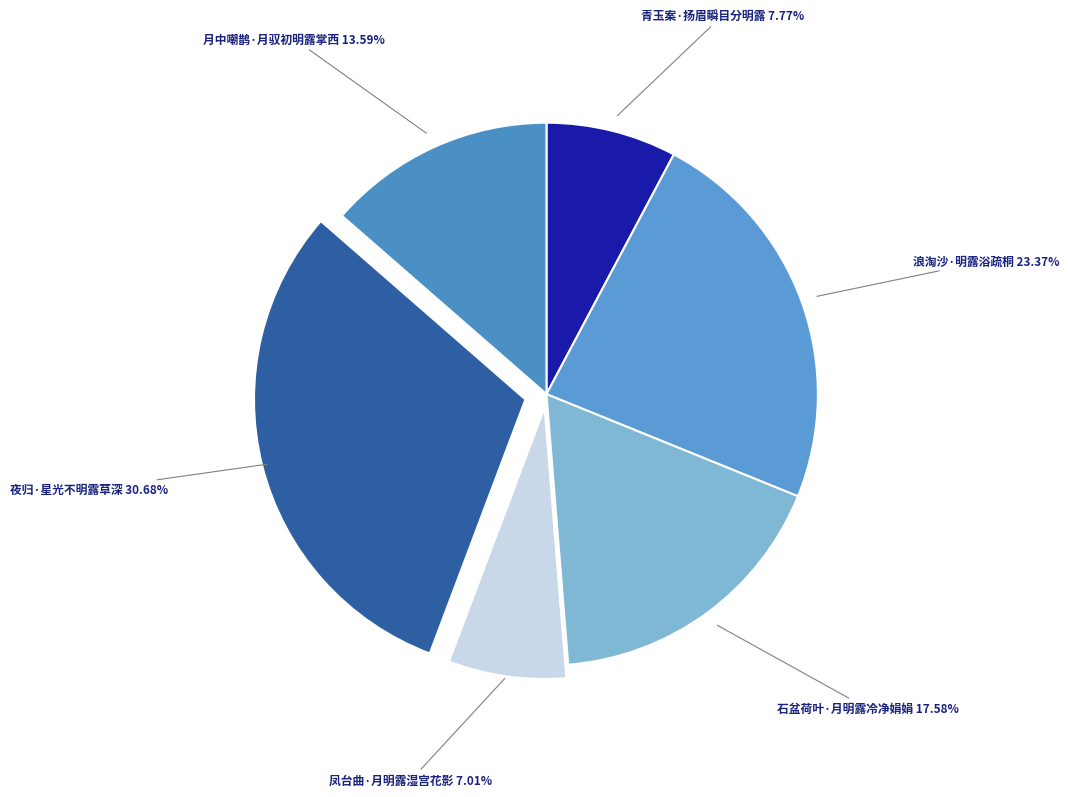

Does any single category account for the majority?

No